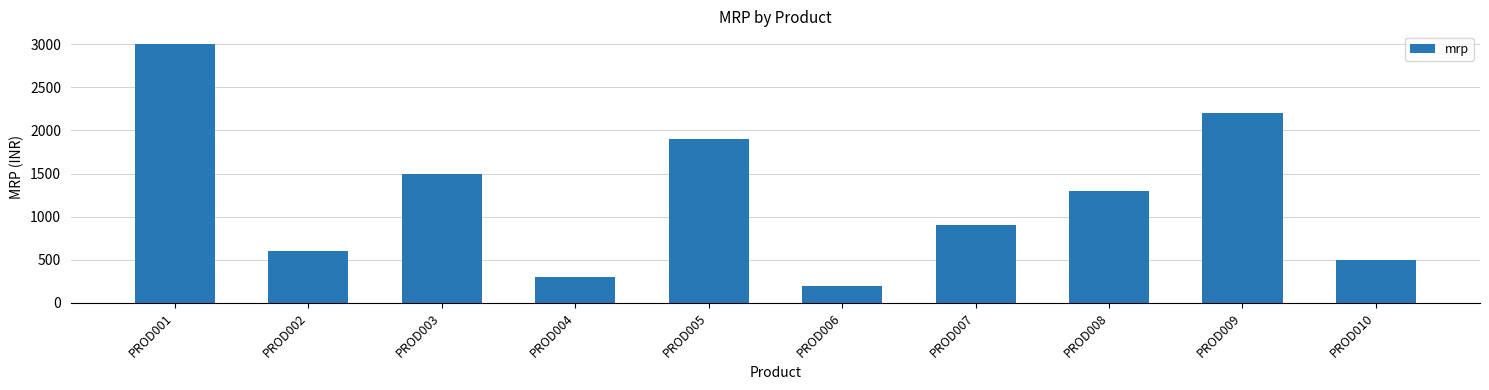

What is the ratio of the value at PROD009 to the value at PROD005?

1.2